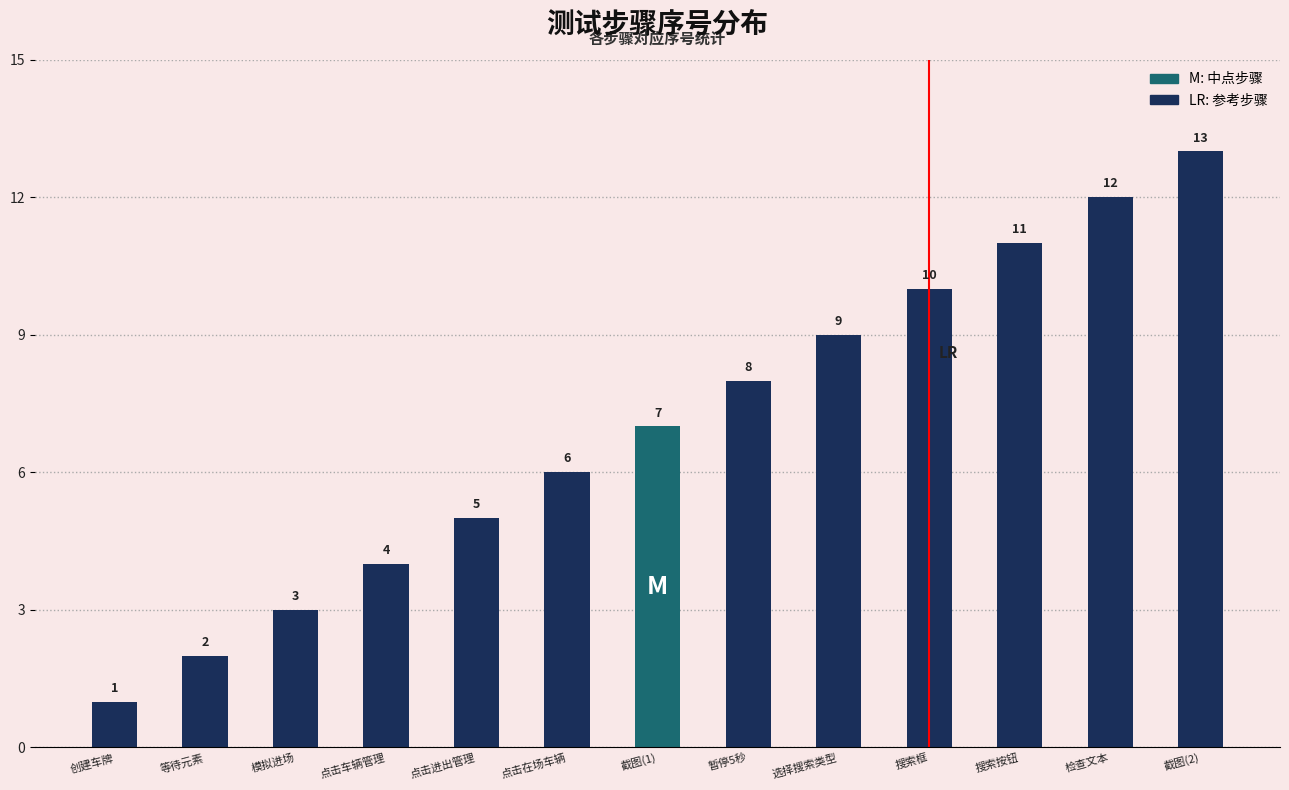

Which category has the highest value across all series?

截图(2)